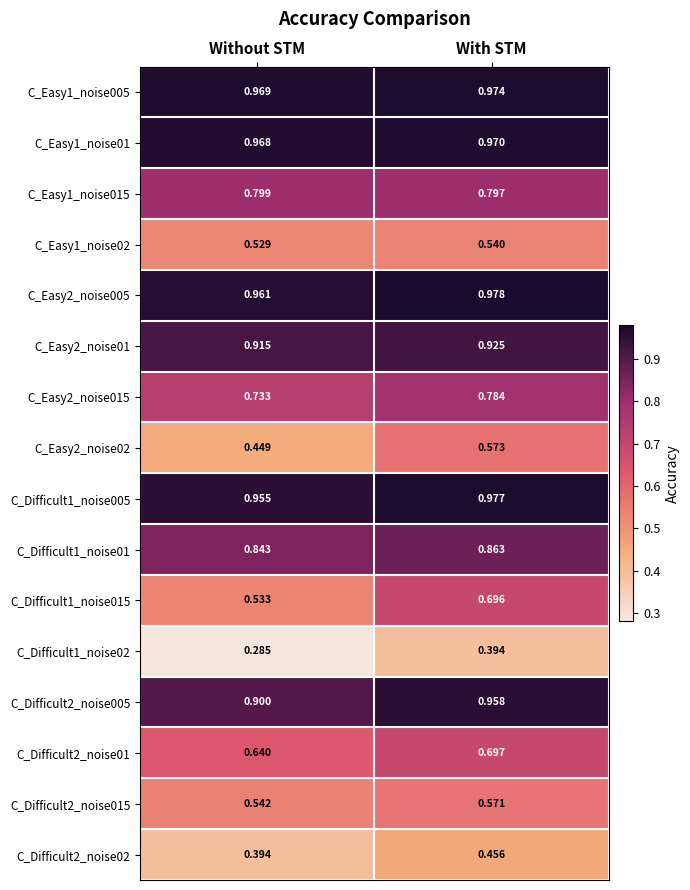

How many series are shown in this chart?

16